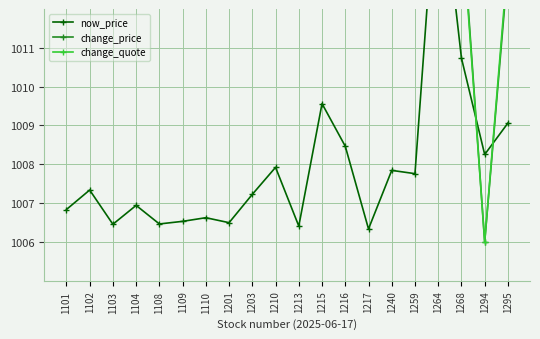

What is the maximum value for change_quote?

1016.0